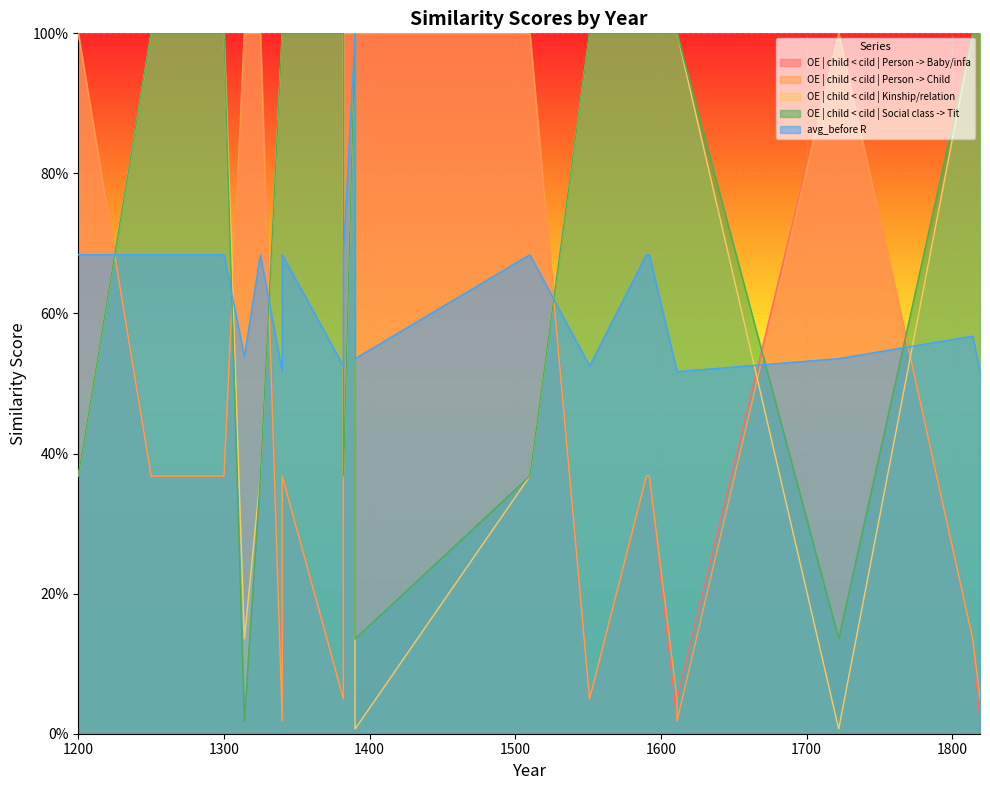

After their last crossing, which series has the higher values: OE | child < cild | Person -> Baby/infa or OE | child < cild | Person -> Child?

OE | child < cild | Person -> Baby/infa